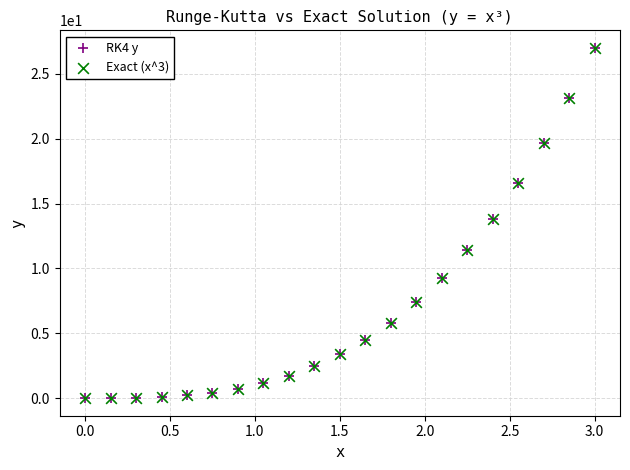

What are all the series names shown in the legend?

RK4 y, Exact (x^3)